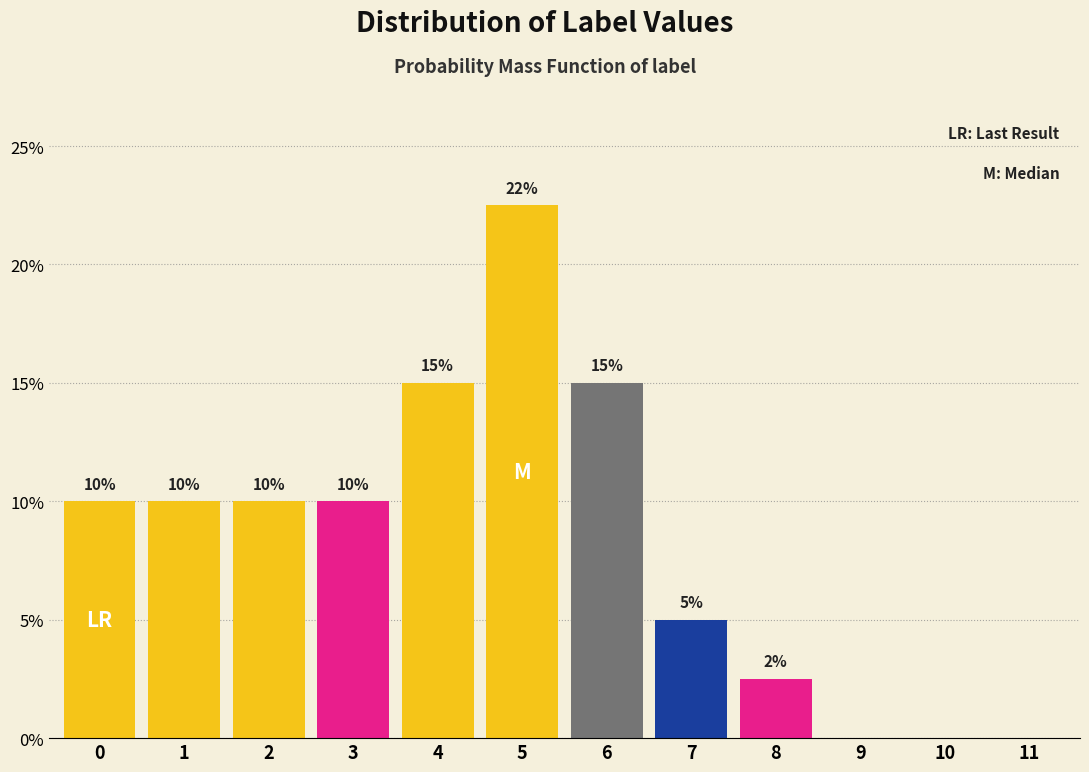

What is the sum of the values at 7 and 1?

15.0